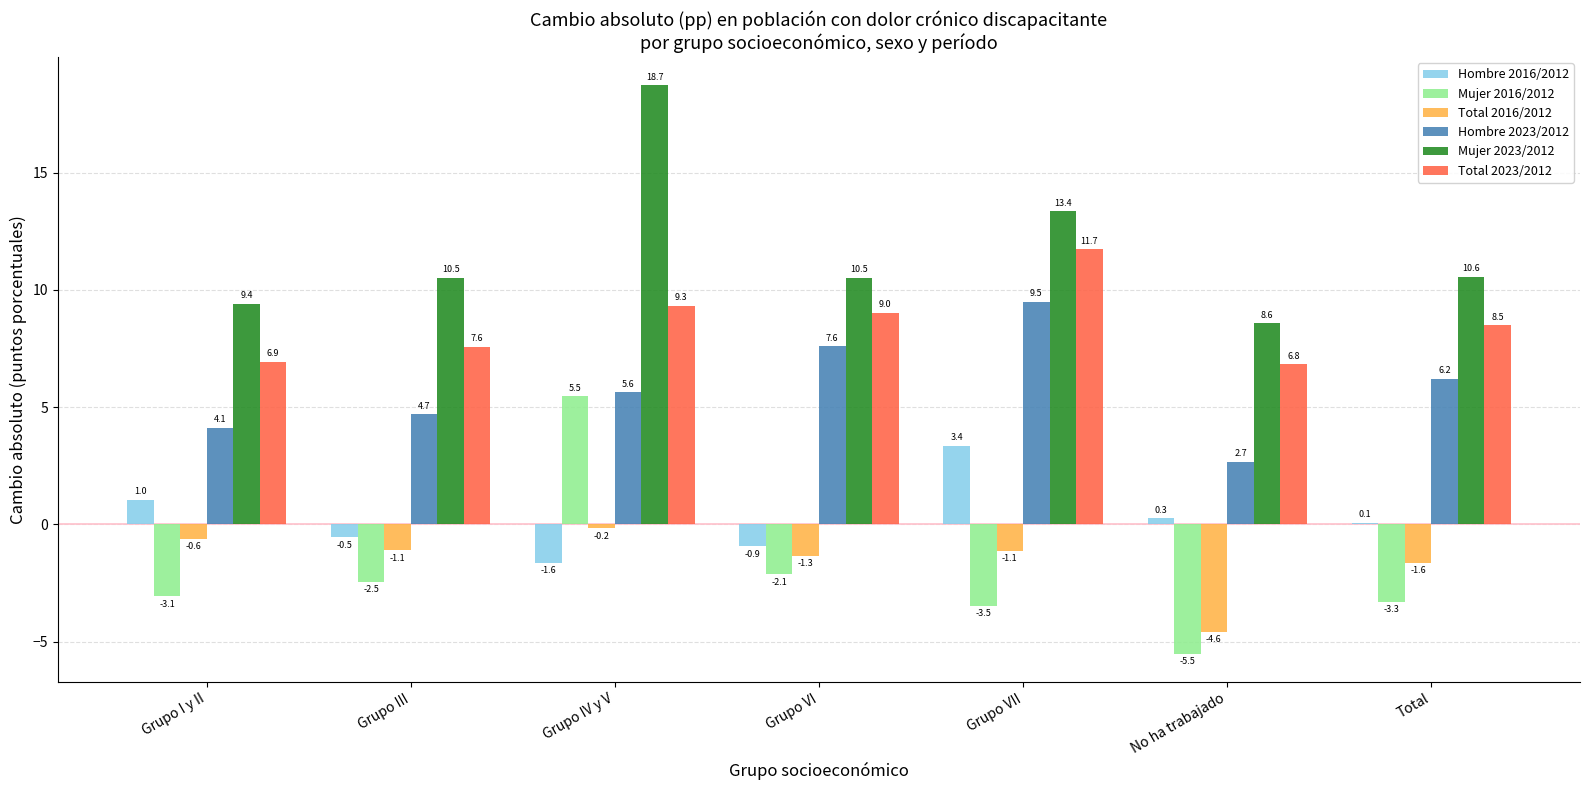

What is the greatest value displayed?

18.7